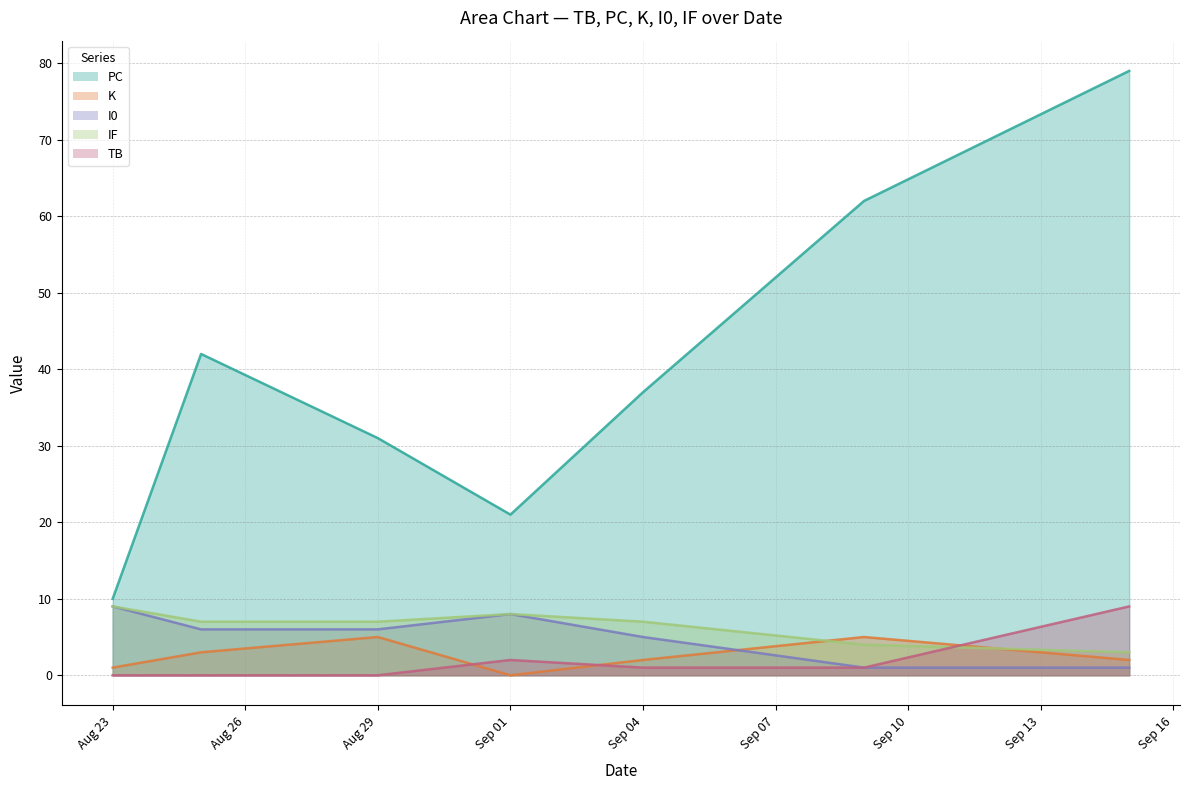

How many lines are shown in the chart?

5